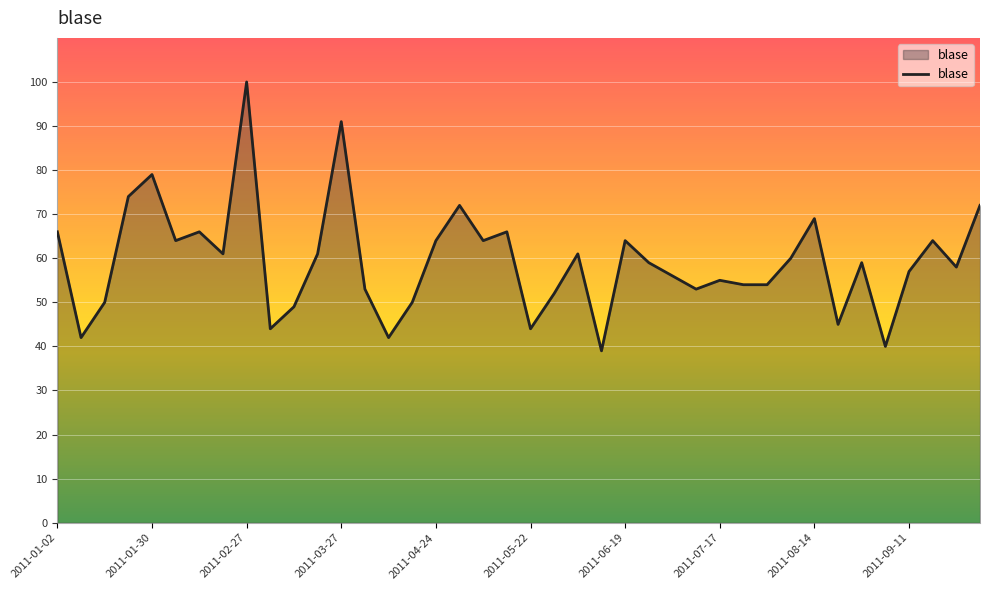

What is the smallest value displayed?

39